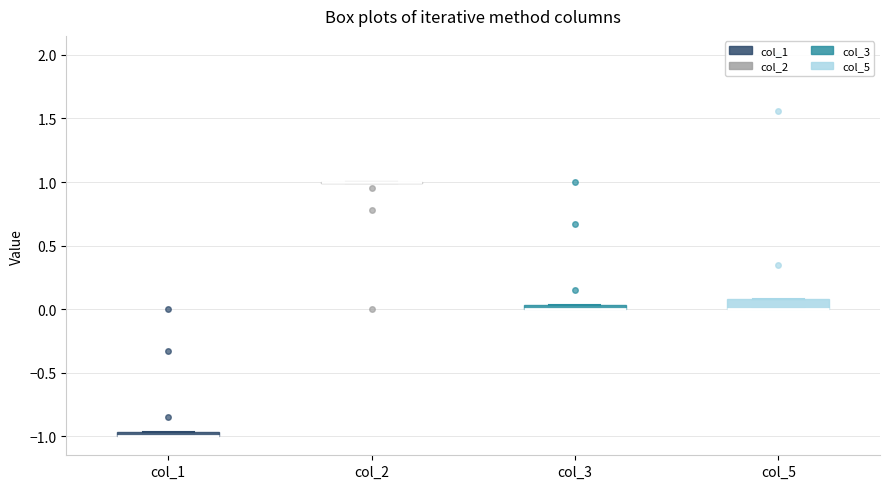

Where is the lower edge of the box for col_1 on the y-axis? The values are not printed on the chart, so give them approximately, as read against the axis.

-1.00